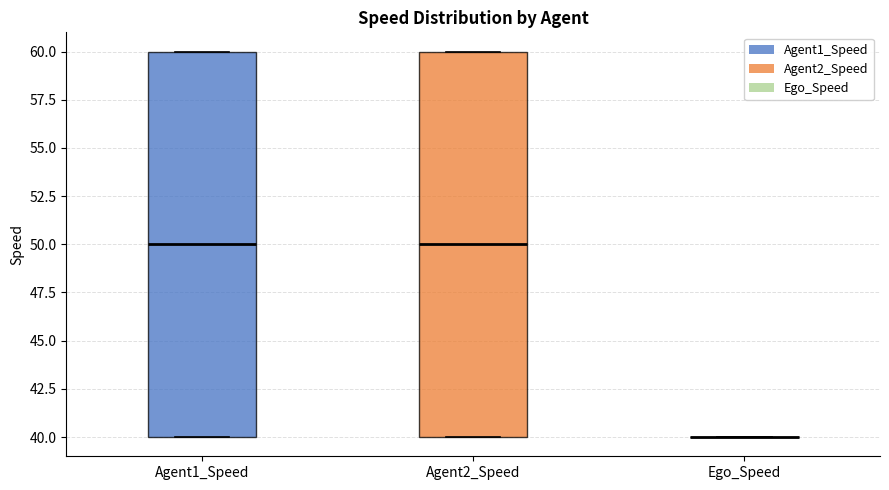

Reading left to right, read every box against the y-axis: the position of its median line, the range the box covers, and the ends of its whiskers. The values are not printed on the chart, so give them approximately, as read against the axis.

Agent1_Speed: median 50, box 40 to 60, whiskers 40 to 60
Agent2_Speed: median 50, box 40 to 60, whiskers 40 to 60
Ego_Speed: box collapsed to a line at 40, whiskers 40 to 40